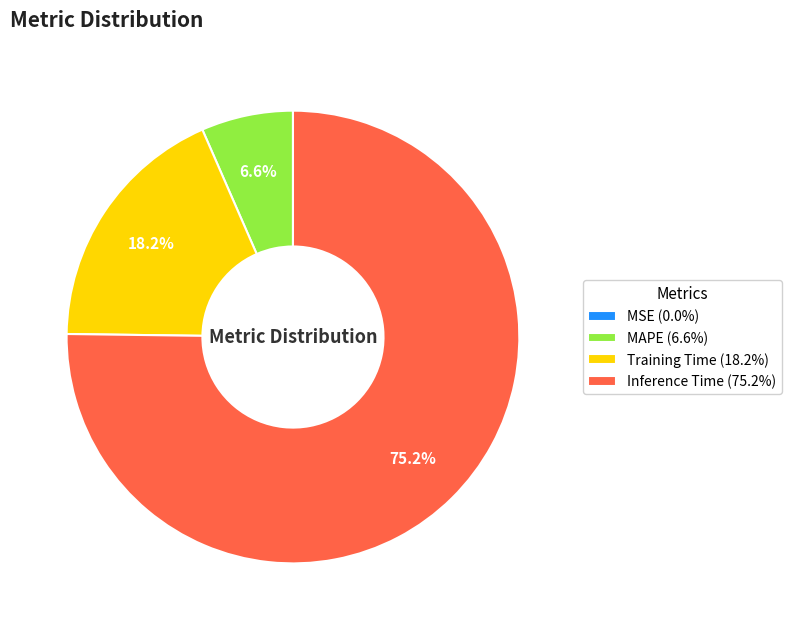

To the nearest percent, what percentage of the pie is MAPE?

7%